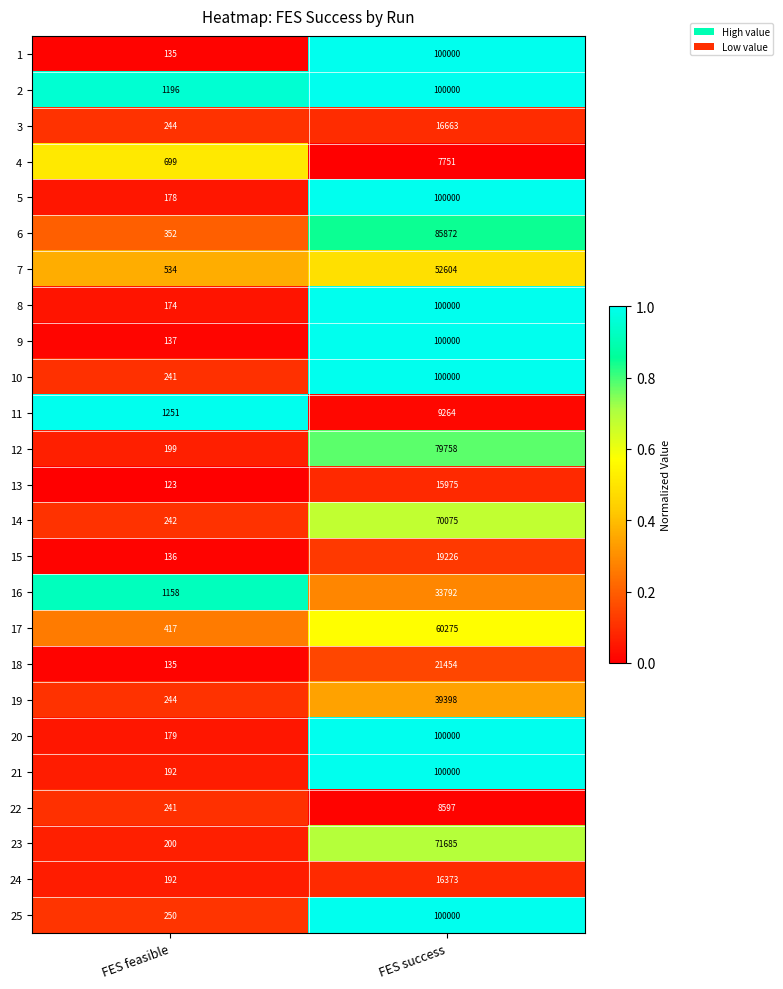

Between FES feasible and FES success, which series saw the biggest shift?

1